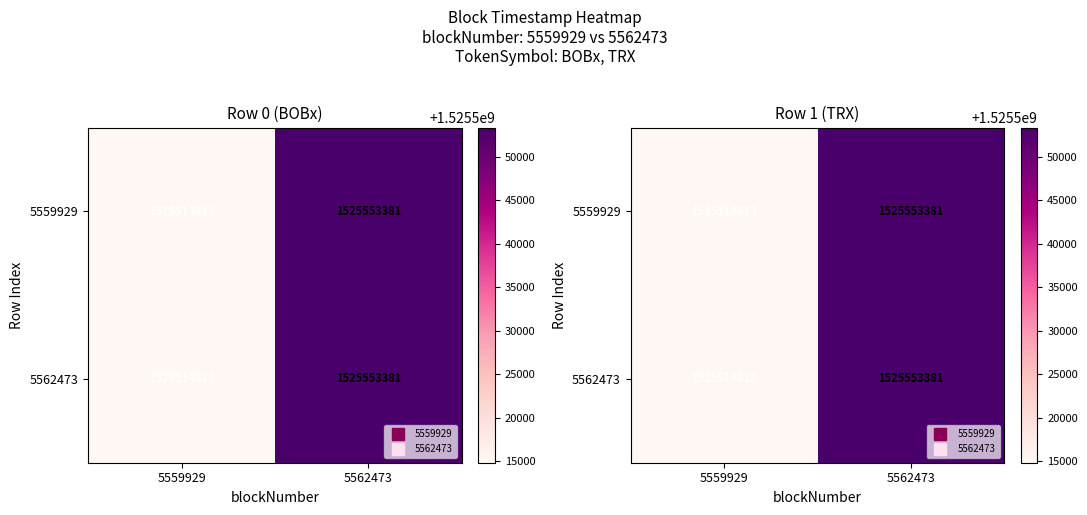

What is the average value of the 5559929 series?

1525534097